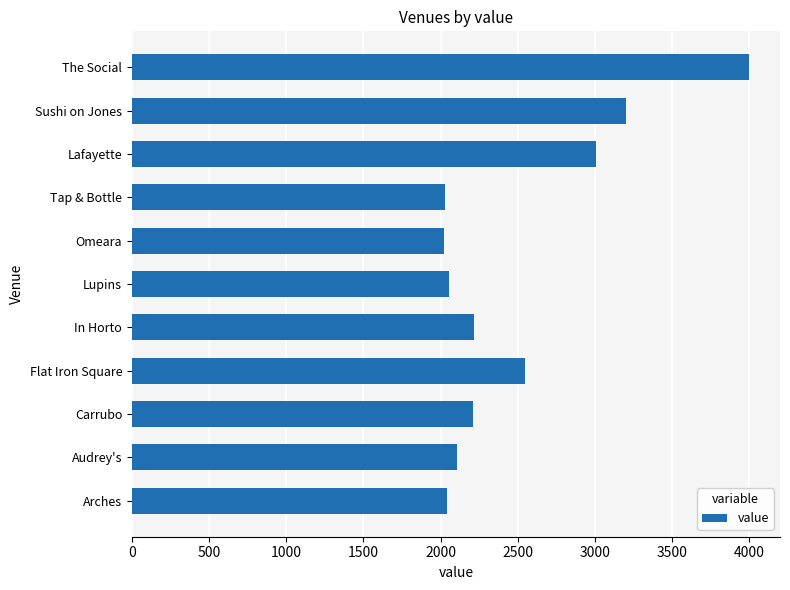

What value does the data have at Lafayette?

3010